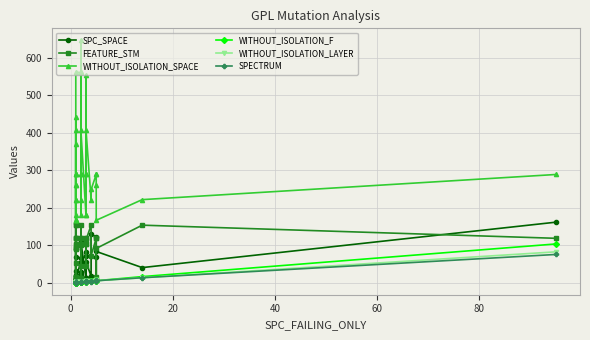

Reading right to left, extract all data points from this chart.

SPC_SPACE: 162	41	84	68	11	122	131	18	57	71	12	82	13	13	109	29	14	67	102	21	14	57	11	14	7	2	32	21	11	10	68	161	18	10	90	18	1
FEATURE_STM: 119	154	92	17	119	119	73	154	115	119	105	45	119	105	102	13	154	119	45	119	105	13	13	92	52	90	14	119	105	17	119	119	154	92	102	154	17
WITHOUT_ISOLATION_SPACE: 289	222	167	261	289	289	249	222	407	289	180	554	289	180	407	561	222	289	646	289	180	561	561	167	443	168	371	289	180	261	289	289	222	167	407	222	261
WITHOUT_ISOLATION_F: 104	17	6	7	7	6	6	6	5	4	5	3	4	3	2	3	2	2	2	3	3	3	2	1	2	2	1	1	2	2	1	2	2	2	2	2	2
WITHOUT_ISOLATION_LAYER: 83	14	6	7	7	6	3	6	5	4	5	3	4	3	2	3	2	2	2	3	3	3	2	1	2	2	1	1	2	2	1	2	2	2	2	2	2
SPECTRUM: 76	14	6	6	7	5	3	6	3	4	5	3	4	3	2	3	2	2	2	3	3	3	2	1	2	2	1	1	2	2	1	2	2	2	2	2	2